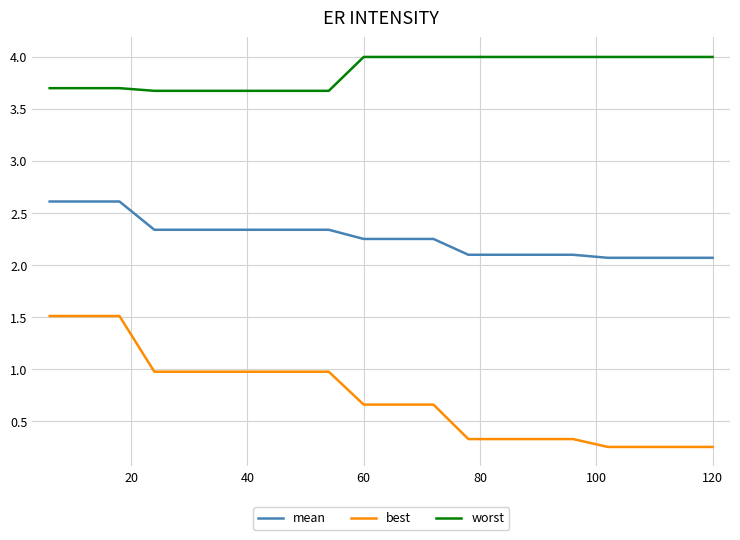

Count the number of categories in the chart.

20